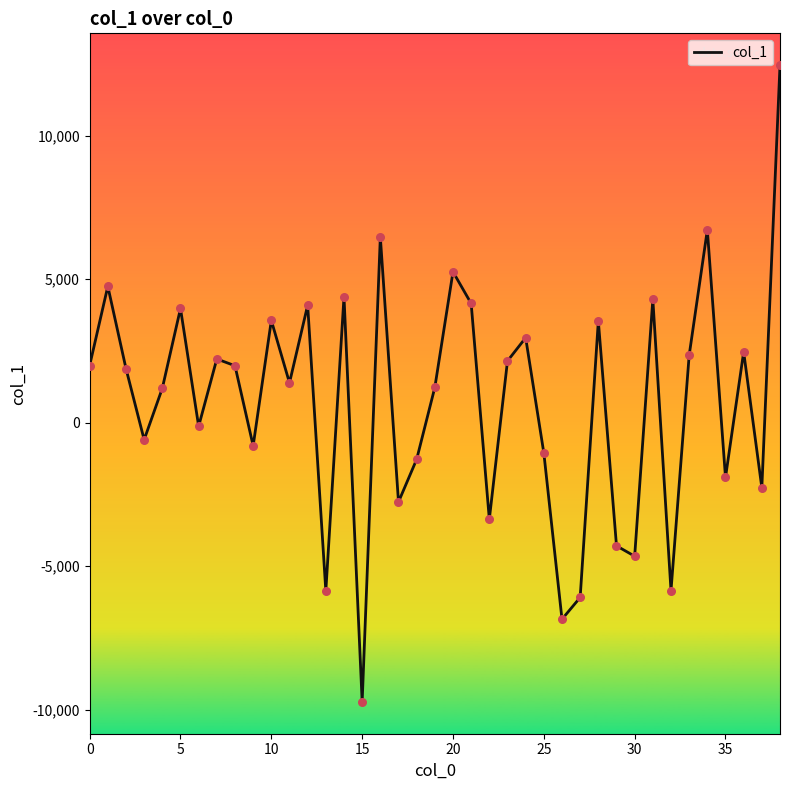

What is the smallest value displayed?

-9731.1